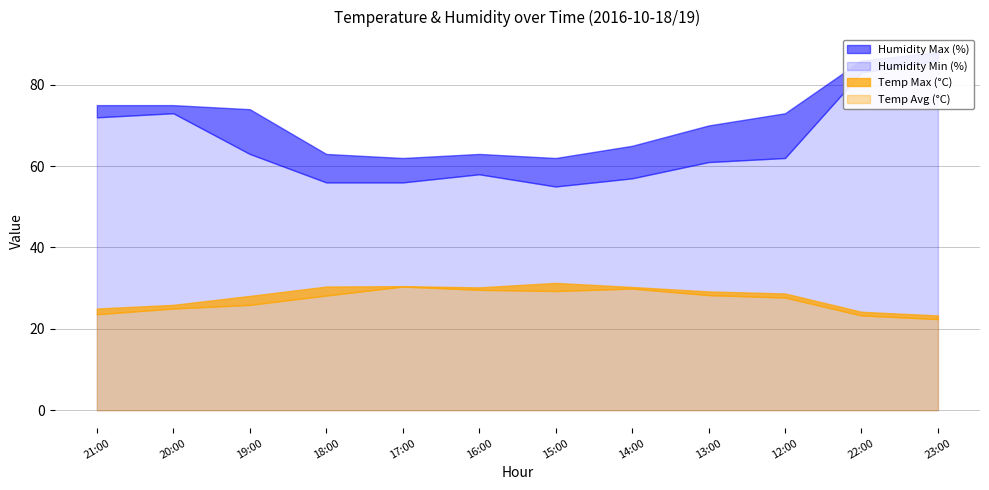

Count the number of categories in the chart.

12